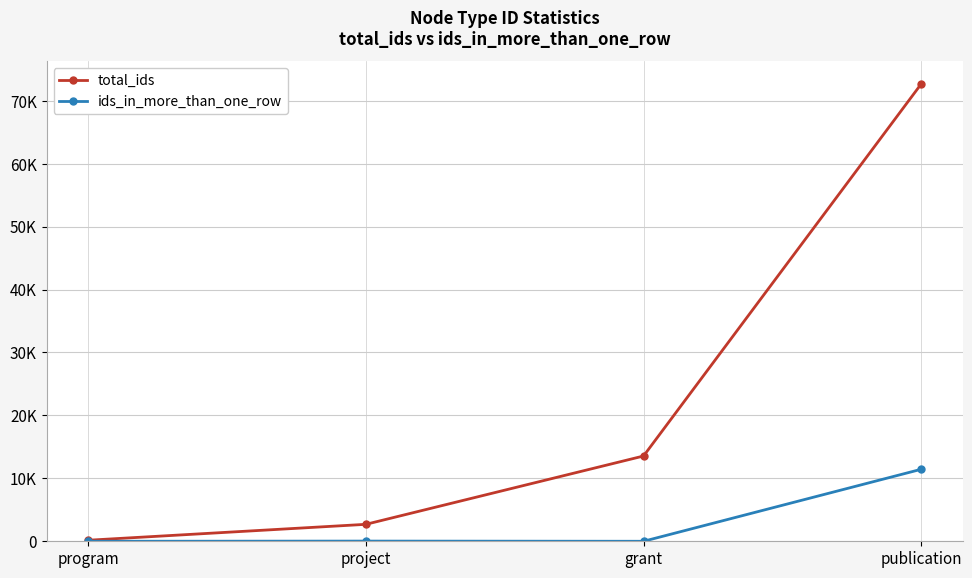

Is it true that total_ids equals 987 at project?

False